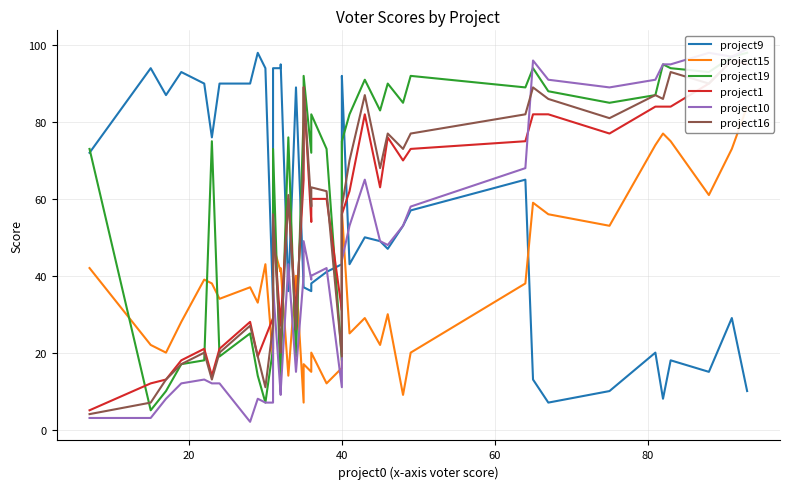

What is the label of the 23rd point from the left?

40